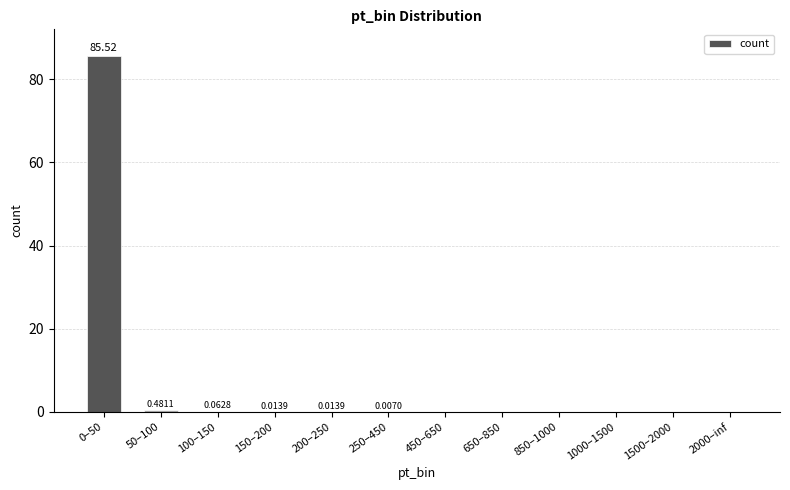

The chart shows a value of 0.0 at 850–1000. True or false?

True